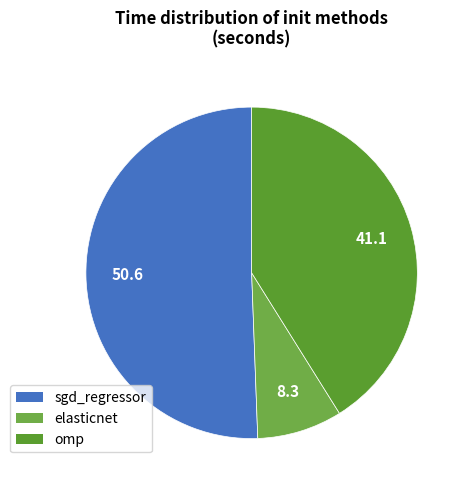

What is the smallest slice in the pie chart?

elasticnet